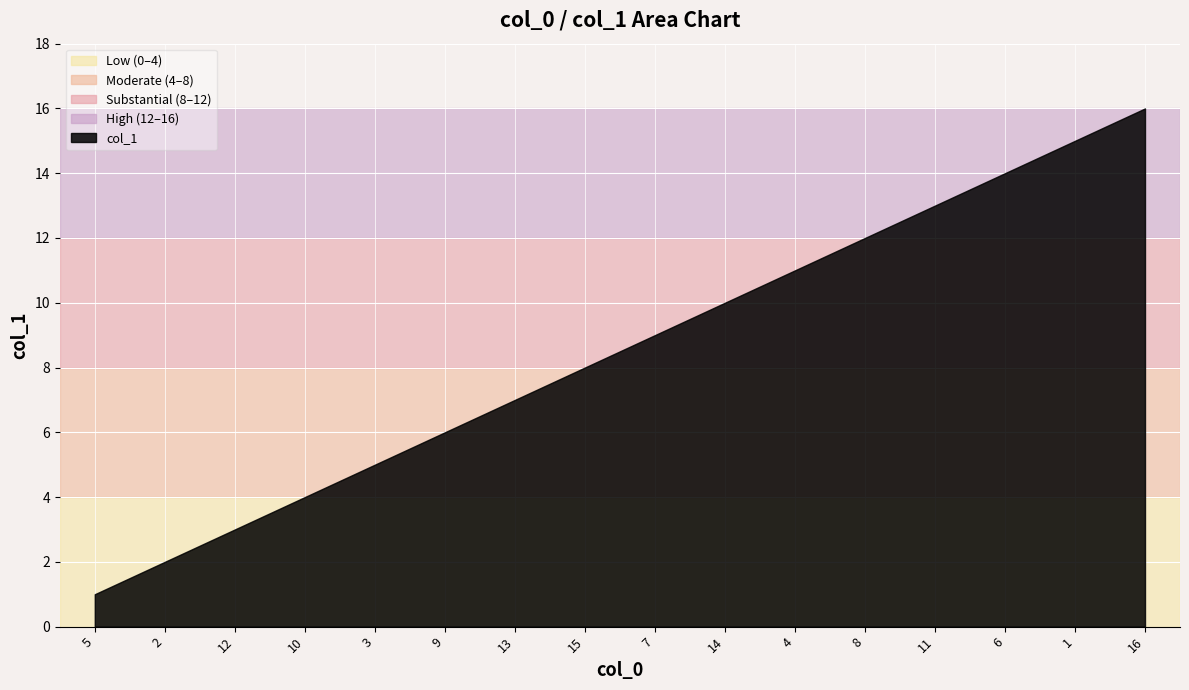

How many data points are less than 9?

8